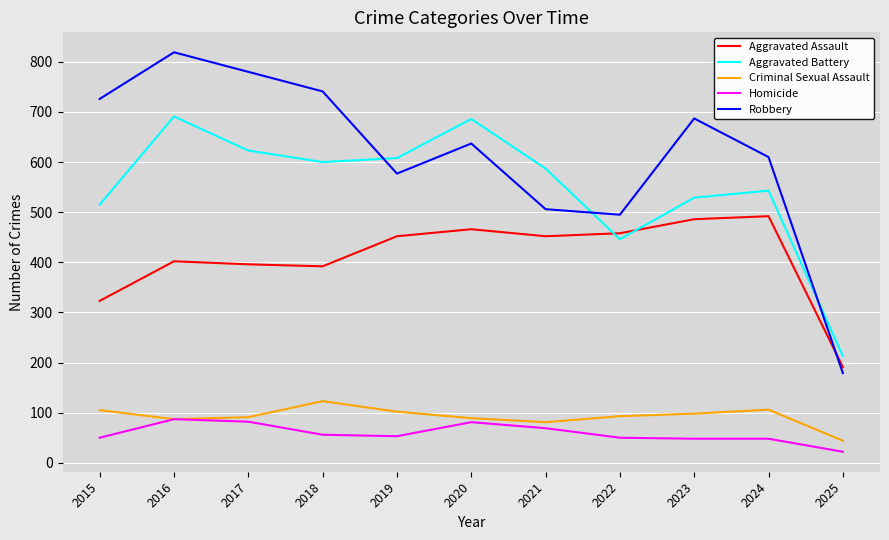

True or false: Criminal Sexual Assault has a value of 72 at 2018.

False